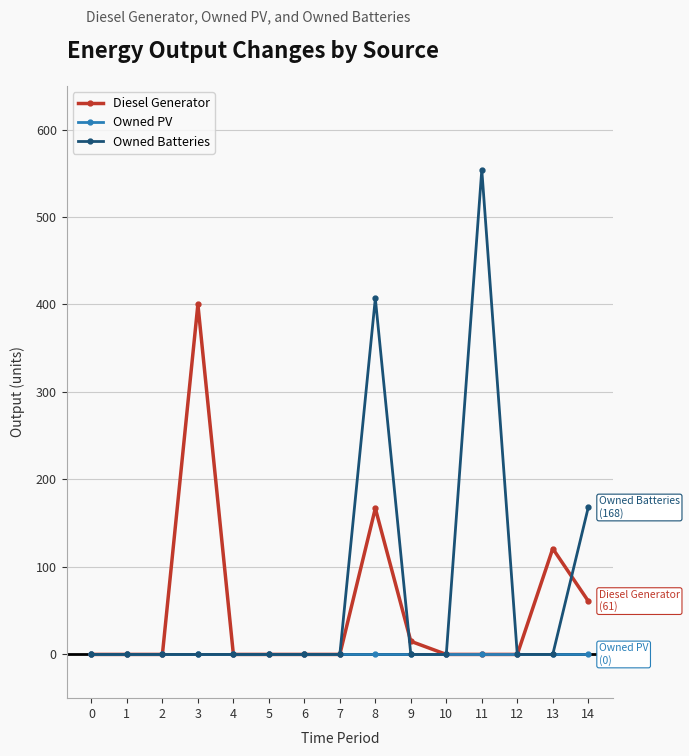

Reading right to left, what are all the values shown in this chart?

Diesel Generator: 14=61	13=121	12=0	11=0	10=0	9=15	8=167	7=0	6=0	5=0	4=0	3=400	2=0	1=0	0=0
Owned PV: 14=0	13=0	12=0	11=0	10=0	9=0	8=0	7=0	6=0	5=0	4=0	3=0	2=0	1=0	0=0
Owned Batteries: 14=168	13=0	12=0	11=554	10=0	9=0	8=407	7=0	6=0	5=0	4=0	3=0	2=0	1=0	0=0